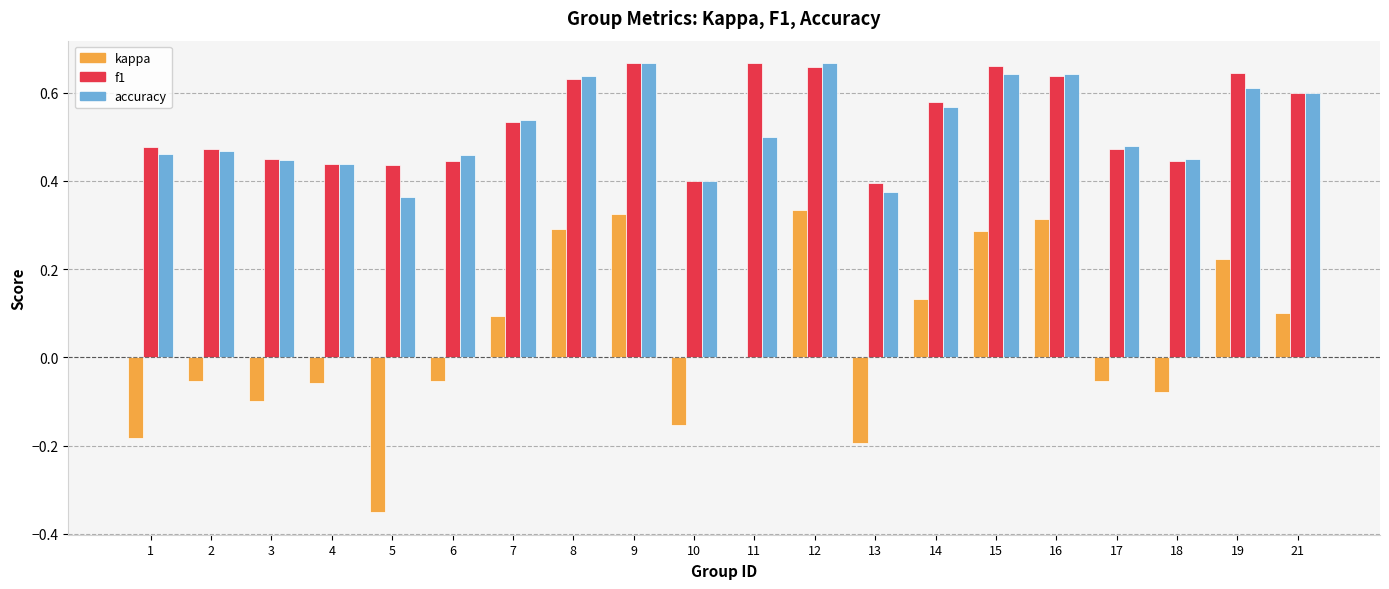

What is the sum of all accuracy values?

10.4